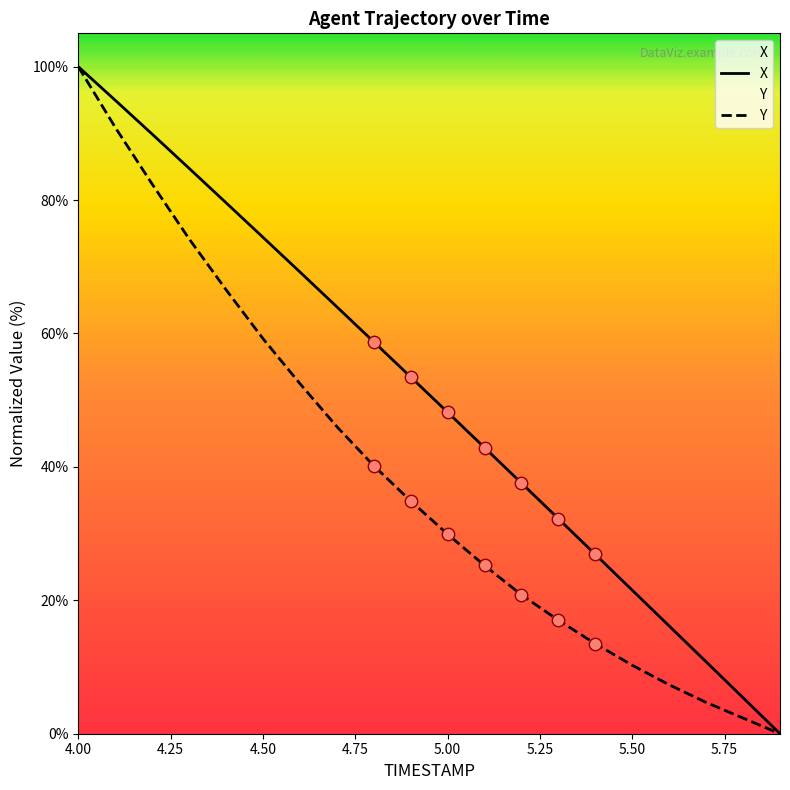

Is the value of Y at 4.7 greater than the value of X at 4.1?

No